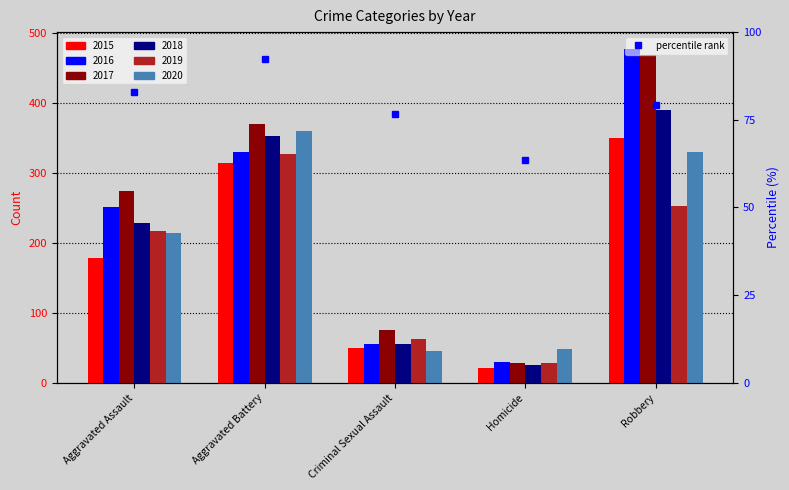

True or false: the data shows 28.1 at Robbery.

False